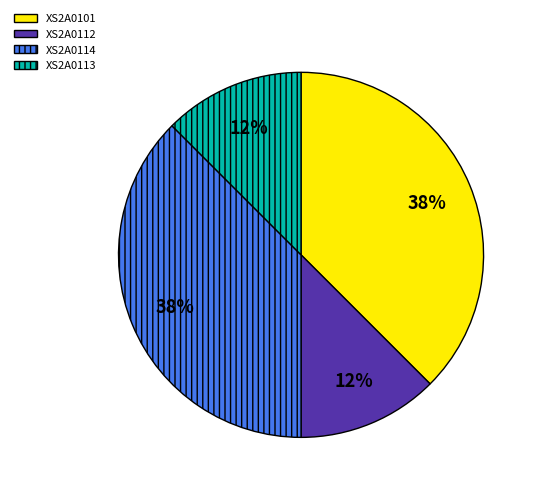

To the nearest percent, what is the average slice percentage?

25%